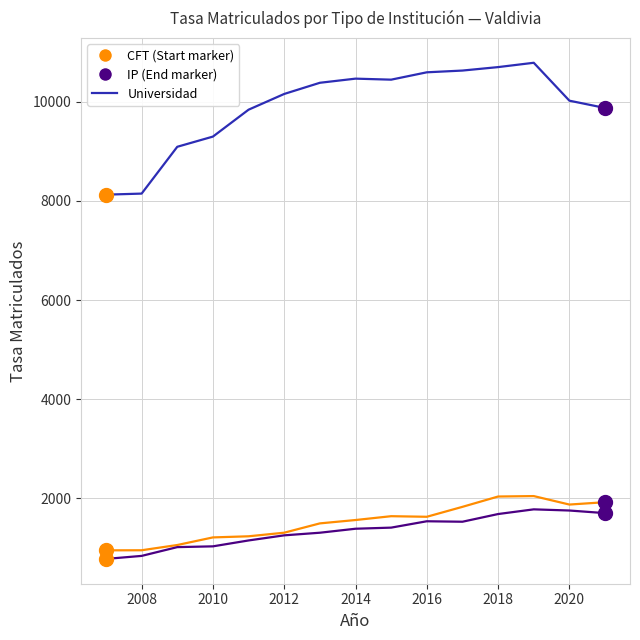

What is the greatest value displayed?

10788.5